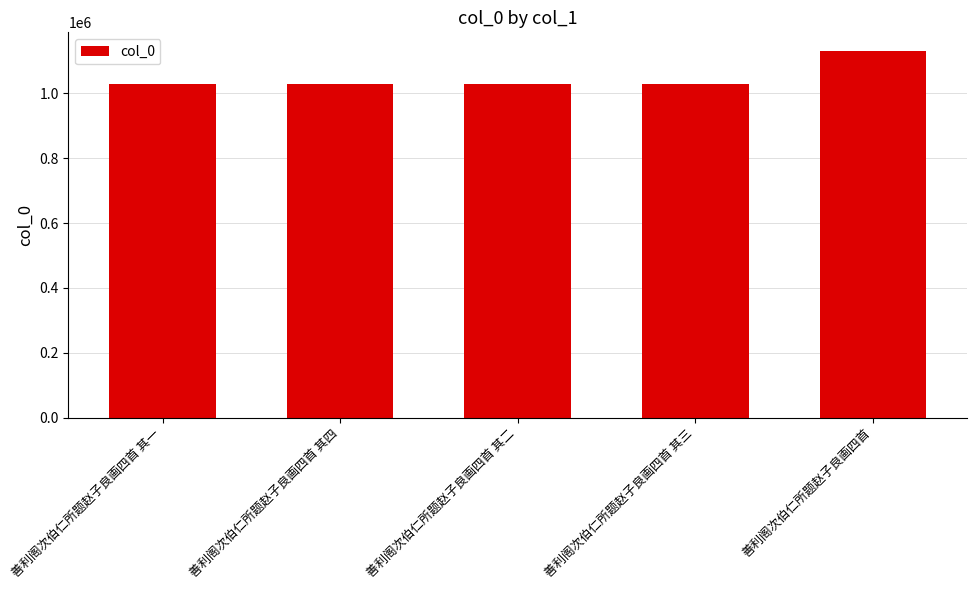

What position from the left is 善利阁次伯仁所题赵子良画四首 其四?

2